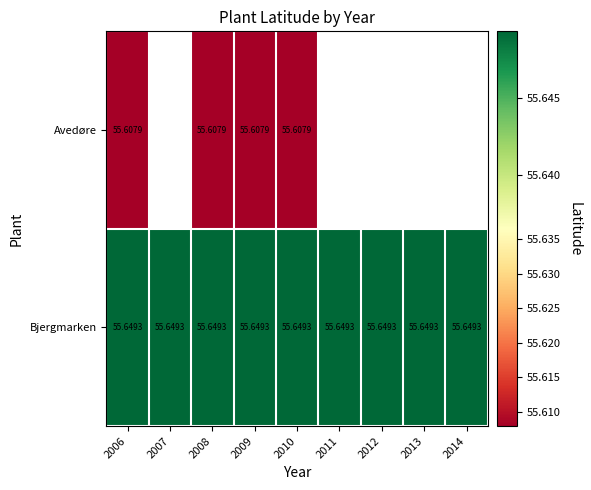

Read the Bjergmarken value at 2012.

55.6